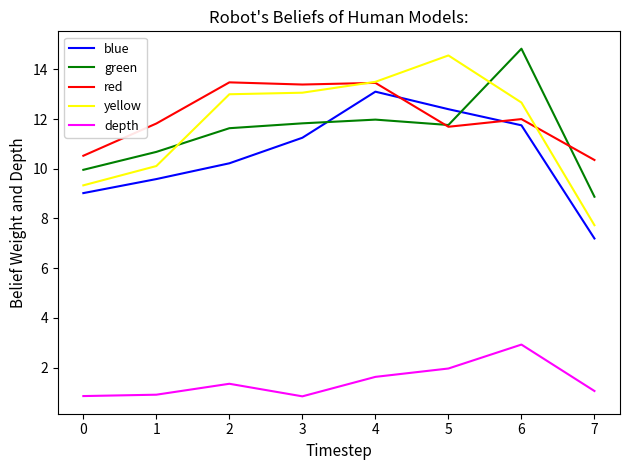

Which series changed the most between 0 and 4?

yellow